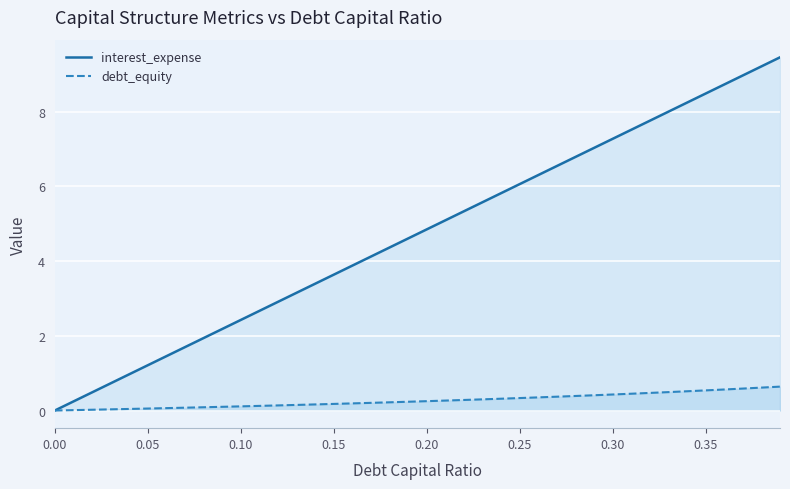

What is the difference between the maximum and minimum values in the debt_equity series?

0.6